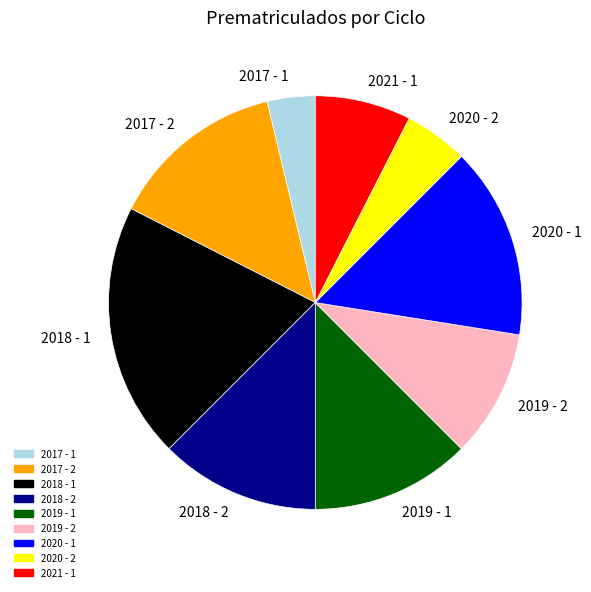

Combined, do 2018 - 2 and 2018 - 1 account for over 50%?

No